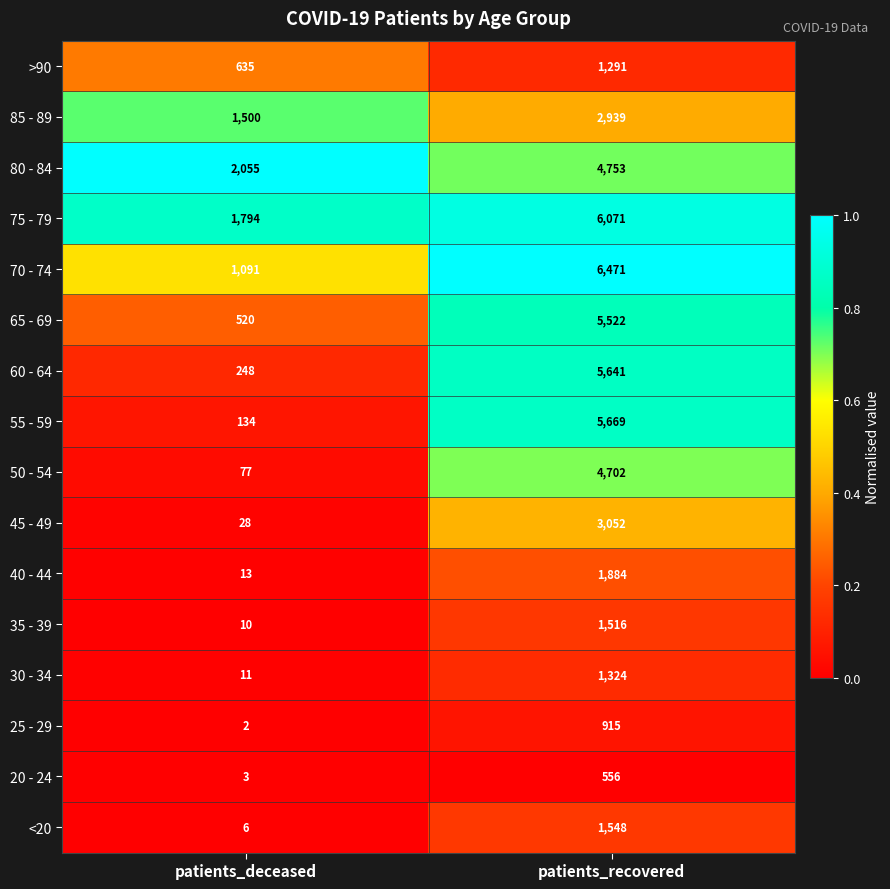

What is the difference between the maximum and minimum values in the 75 - 79 series?

4277